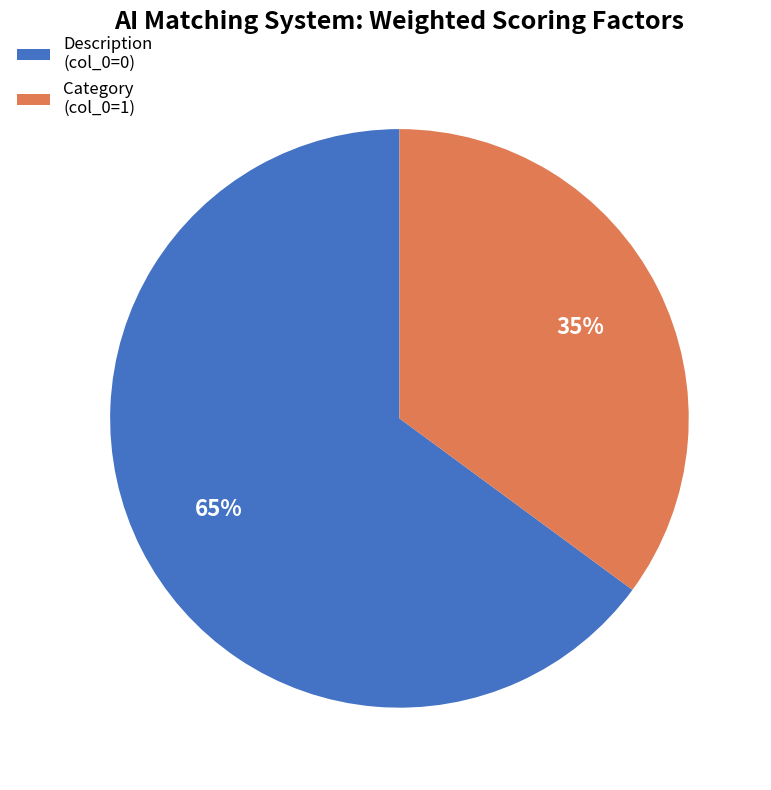

To the nearest percent, what is the average slice percentage?

50%